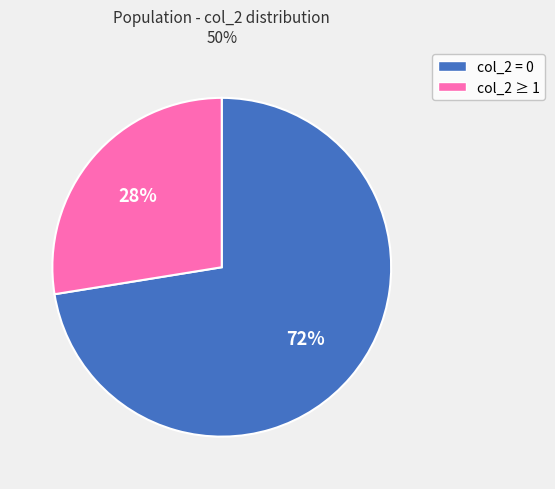

Is there a majority slice in this chart?

Yes